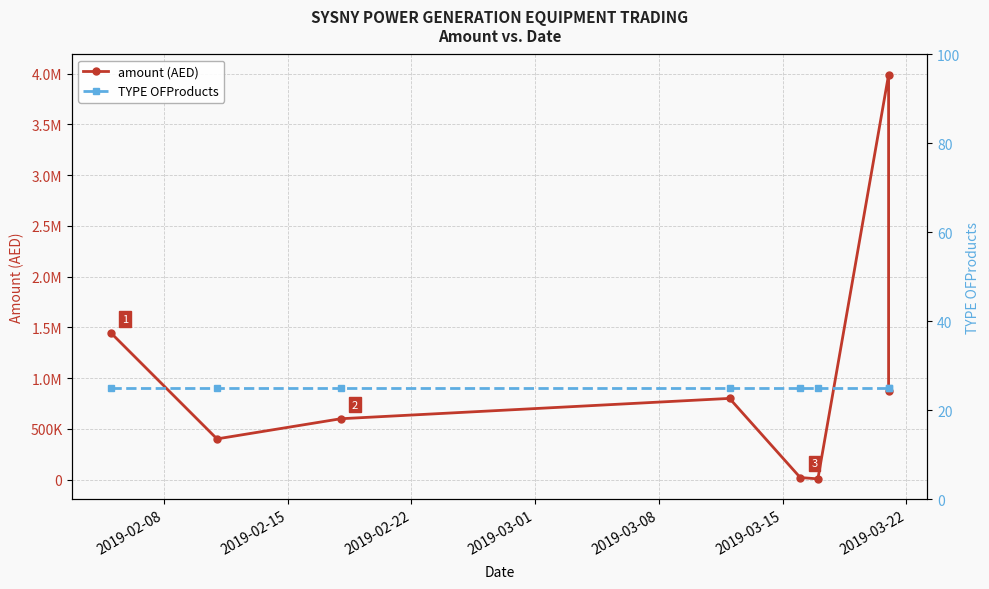

How many lines are shown in the chart?

2